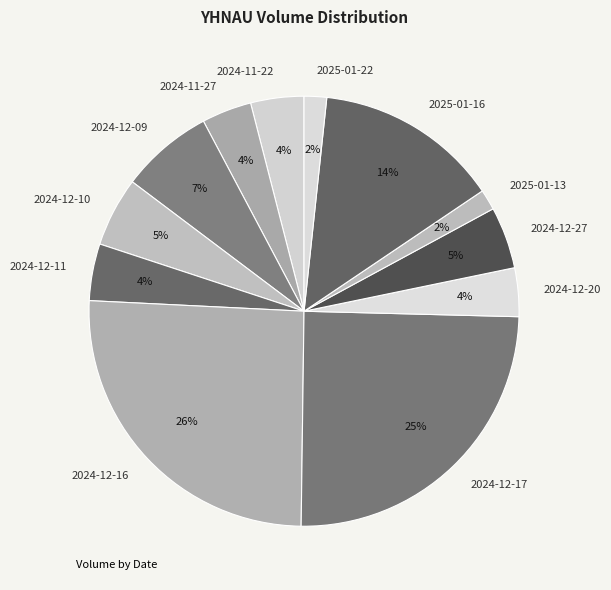

To the nearest percent, what is the difference between the 2024-12-16 and 2025-01-16 slice percentages?

12%